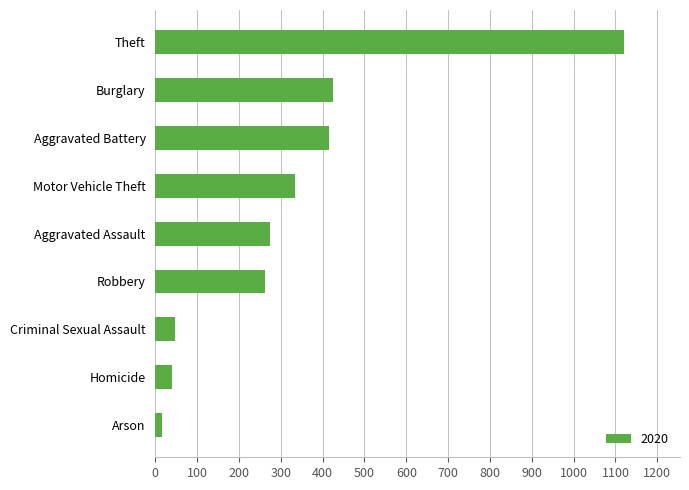

Reading bottom to top, transcribe all the data shown in this chart.

Arson=17	Homicide=41	Criminal Sexual Assault=48	Robbery=263	Aggravated Assault=273	Motor Vehicle Theft=333	Aggravated Battery=415	Burglary=425	Theft=1120